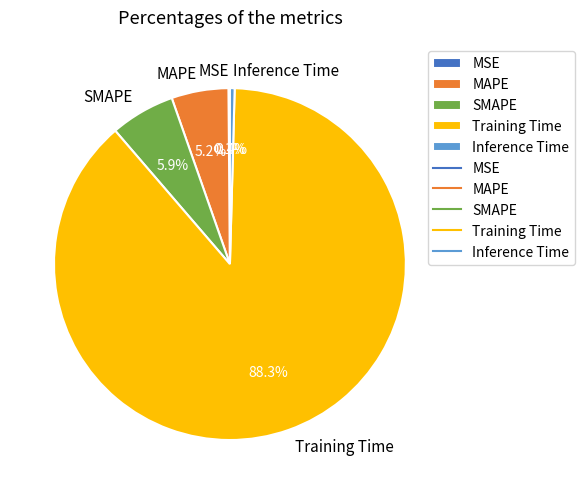

Which slice is the largest?

Training Time